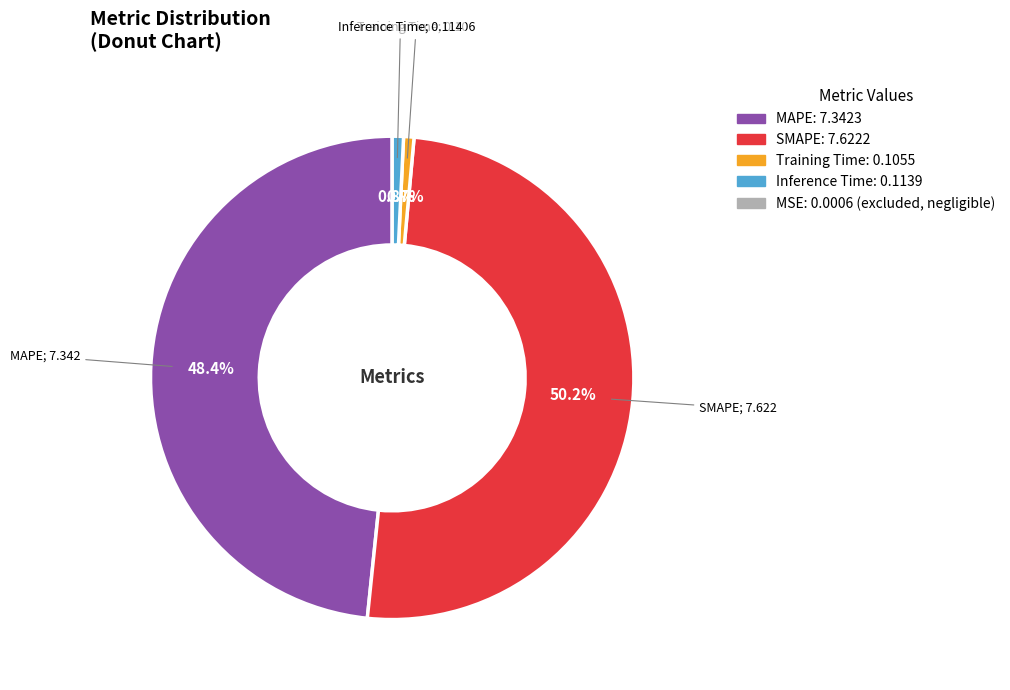

What is the majority slice?

SMAPE